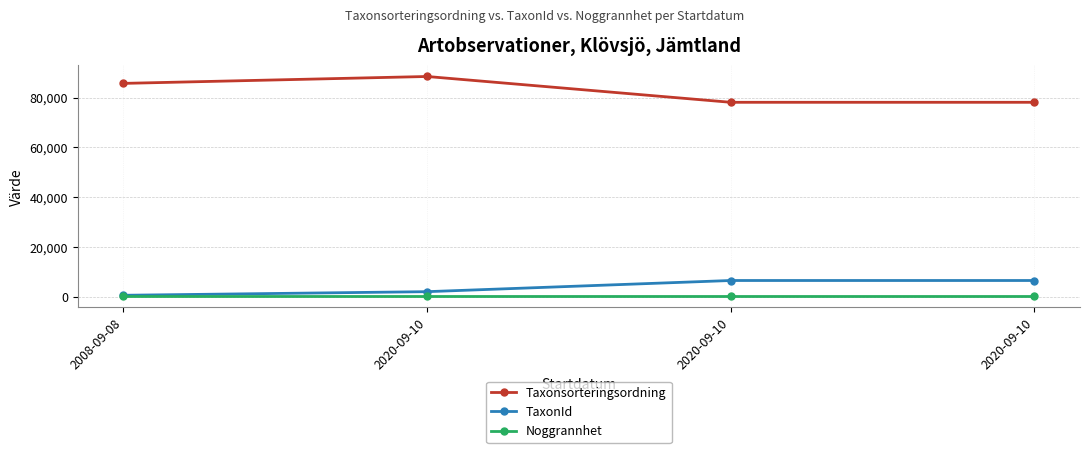

True or false: TaxonId and Noggrannhet cross at least once.

False